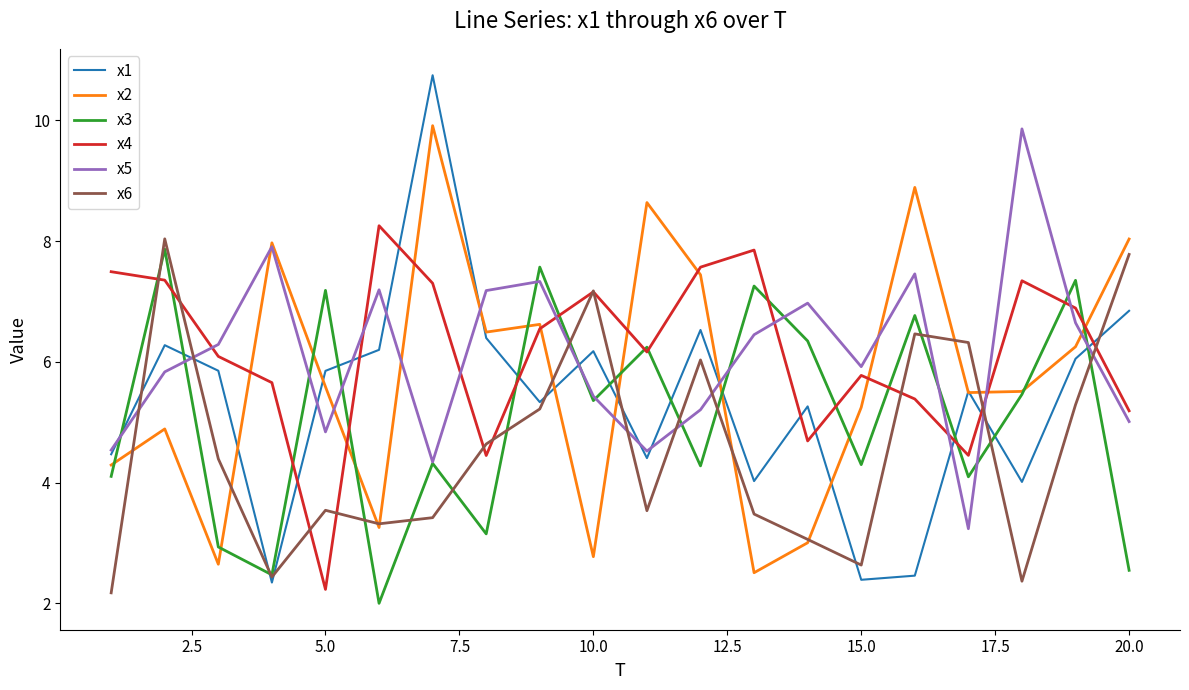

What is the highest value of the x6 series?

8.0